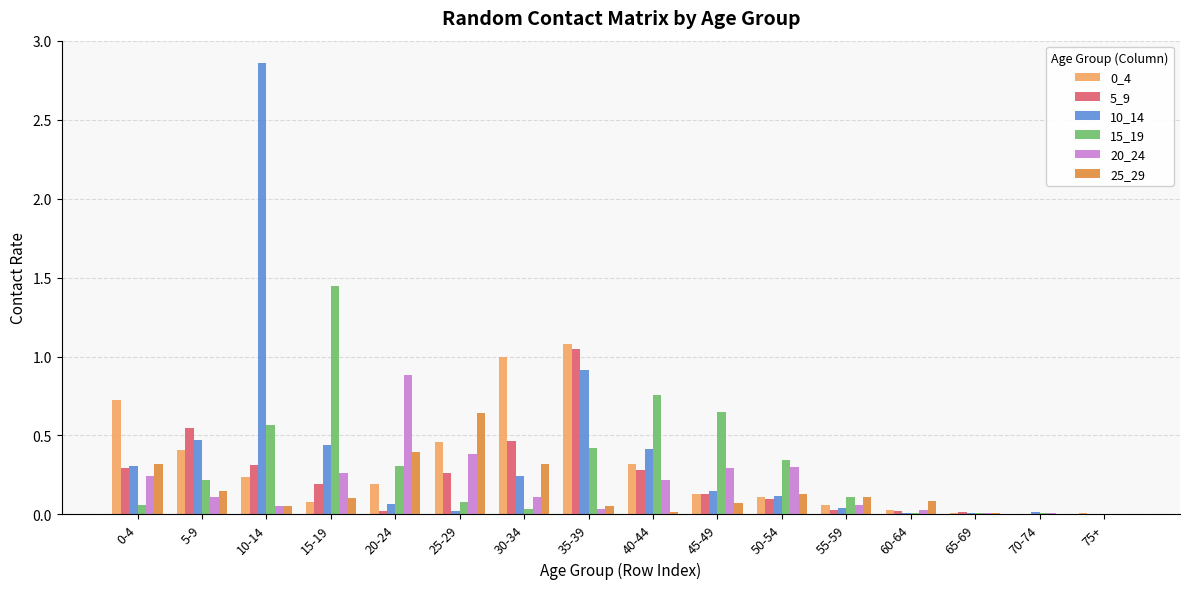

What is the spread (max minus min) of values at 40-44?

0.7